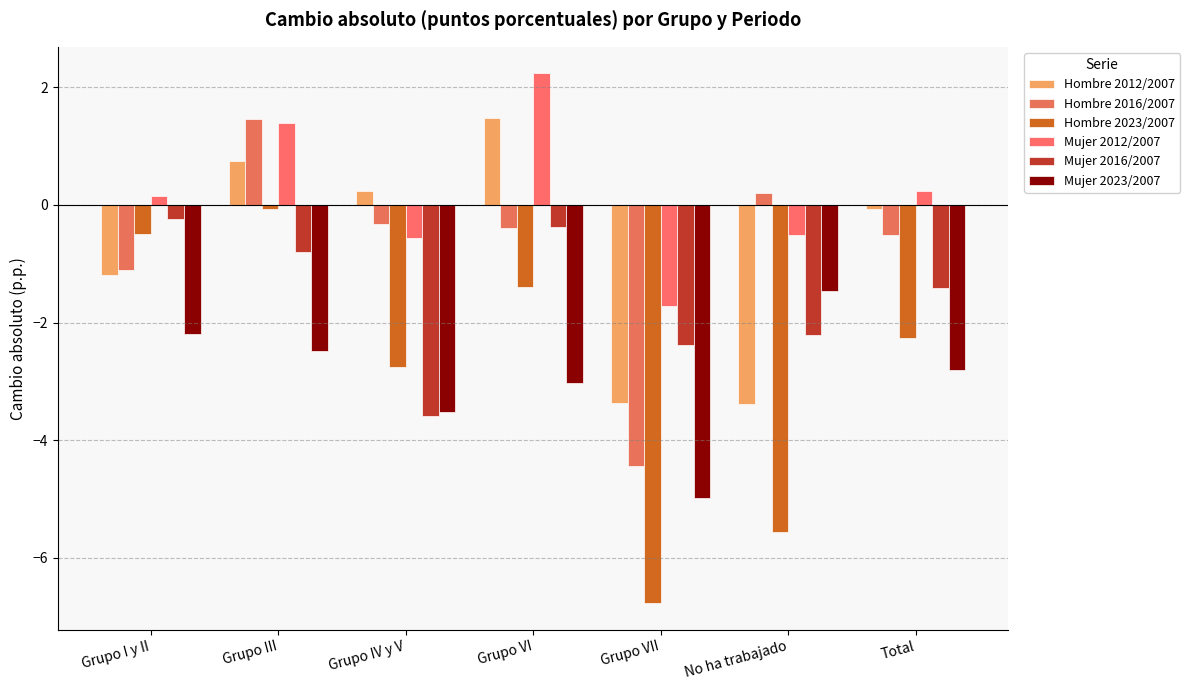

What is the difference between the second highest and second lowest values in the Hombre 2016/2007 series?

1.3